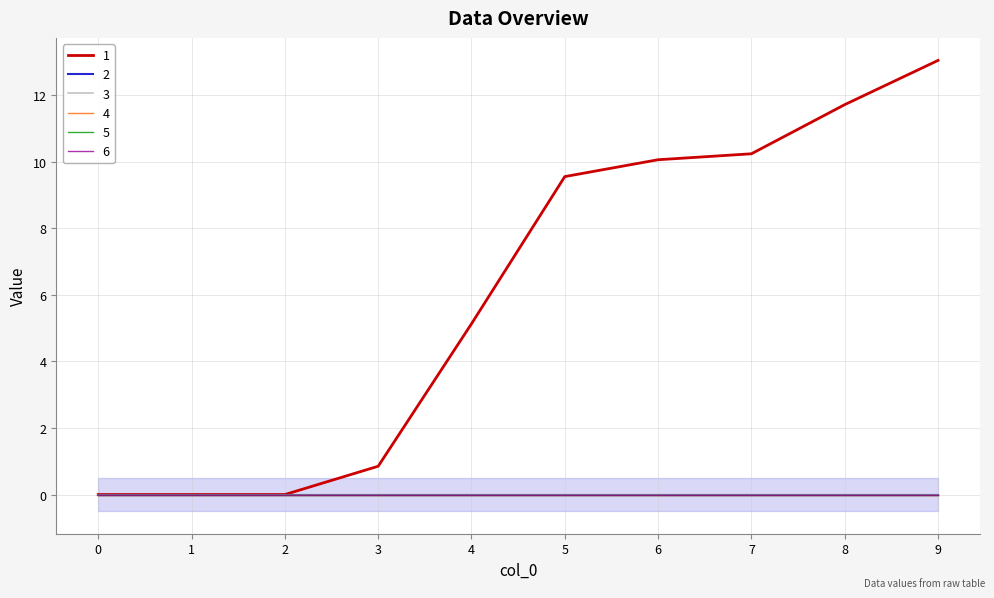

What is the maximum value for 1?

13.0